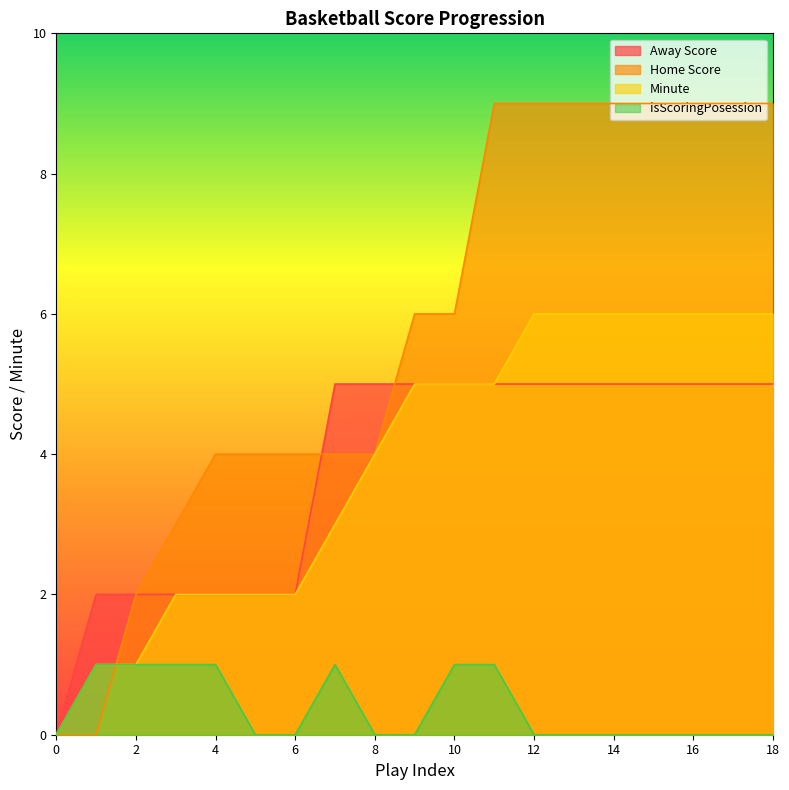

True or false: isScoringPosession and Home Score intersect in this chart.

True